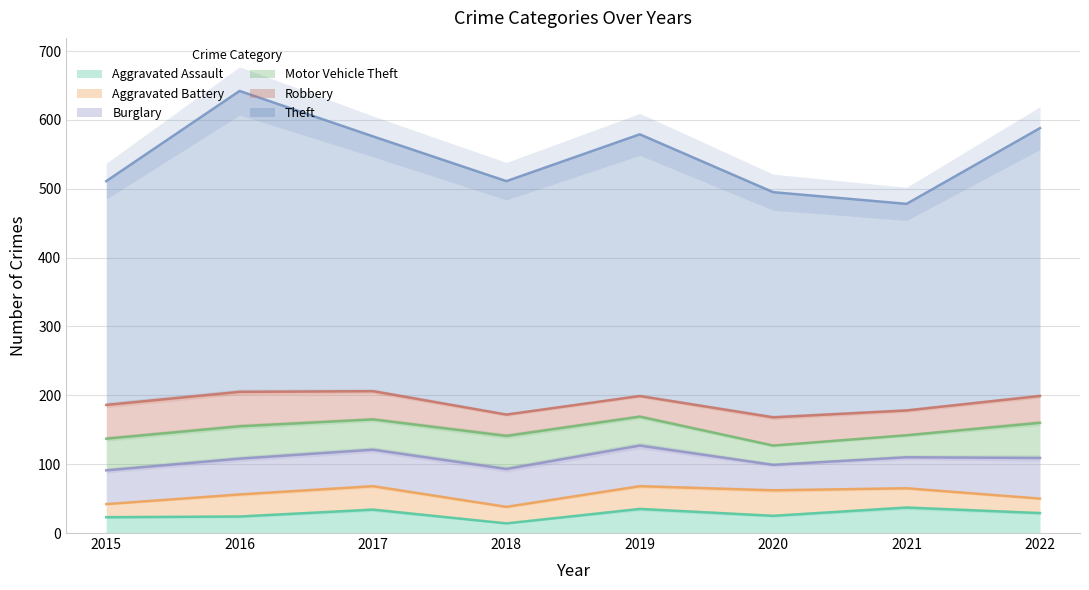

The value of Theft at 2020 is 198. True or false?

False